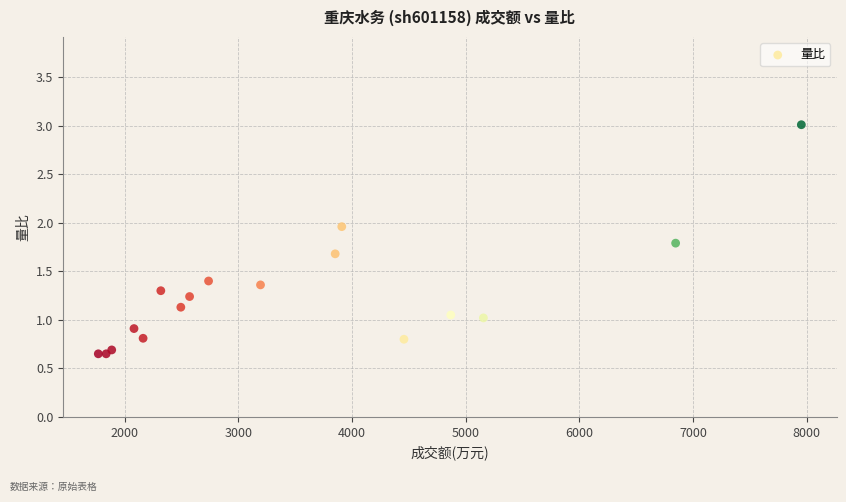

What is the range of Y values (max minus min)?

2.4